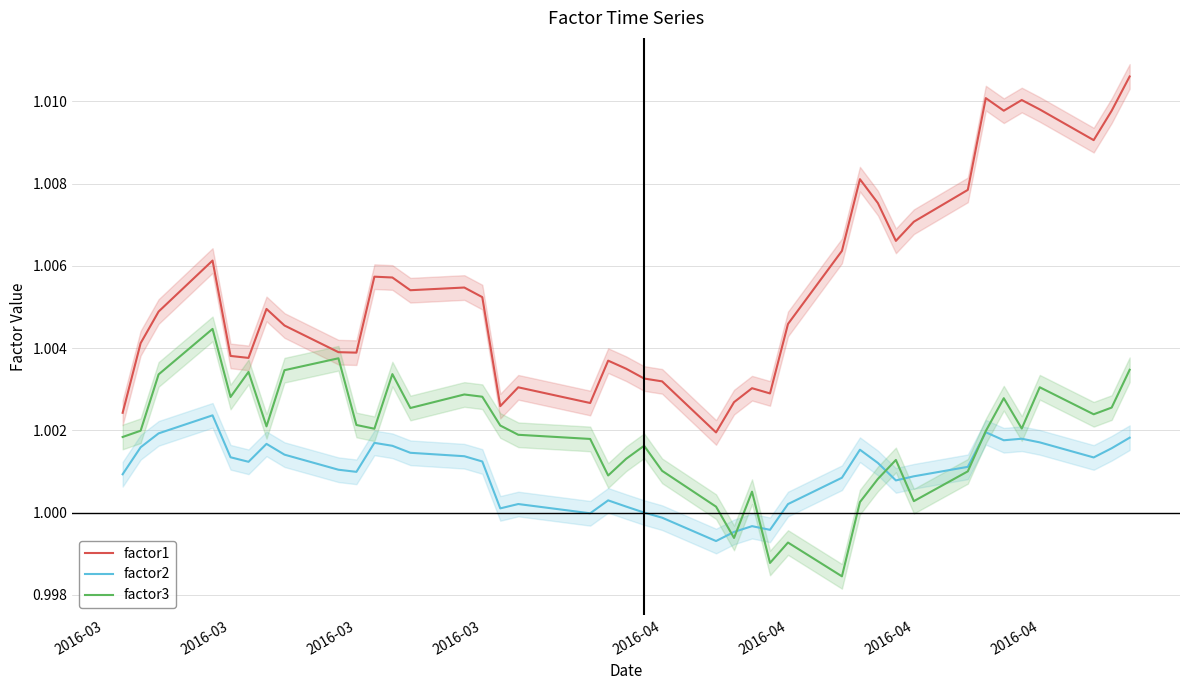

What is the value of the factor3 point at the 1st from the left?

1.0